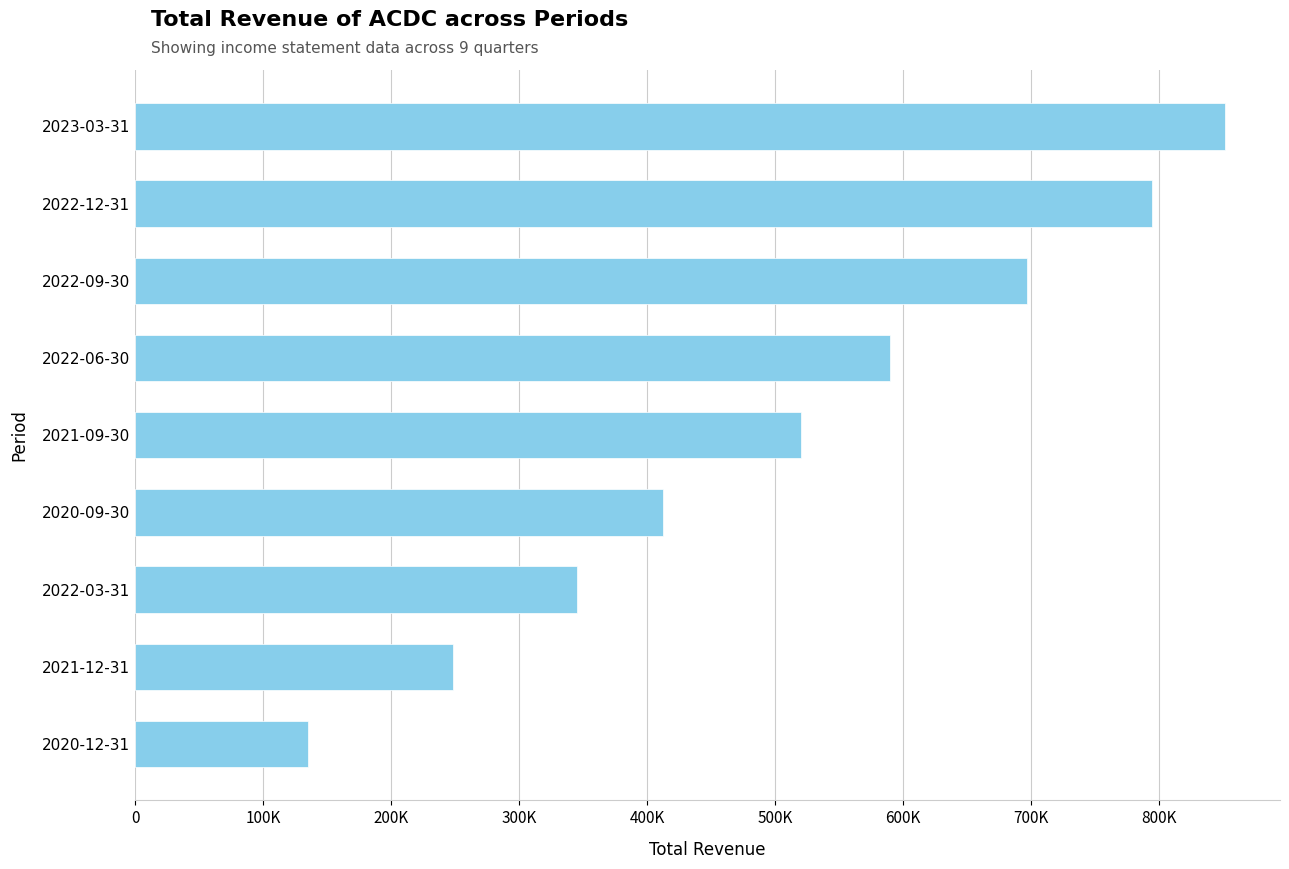

At which label is the value closest to 493450?

2021-09-30